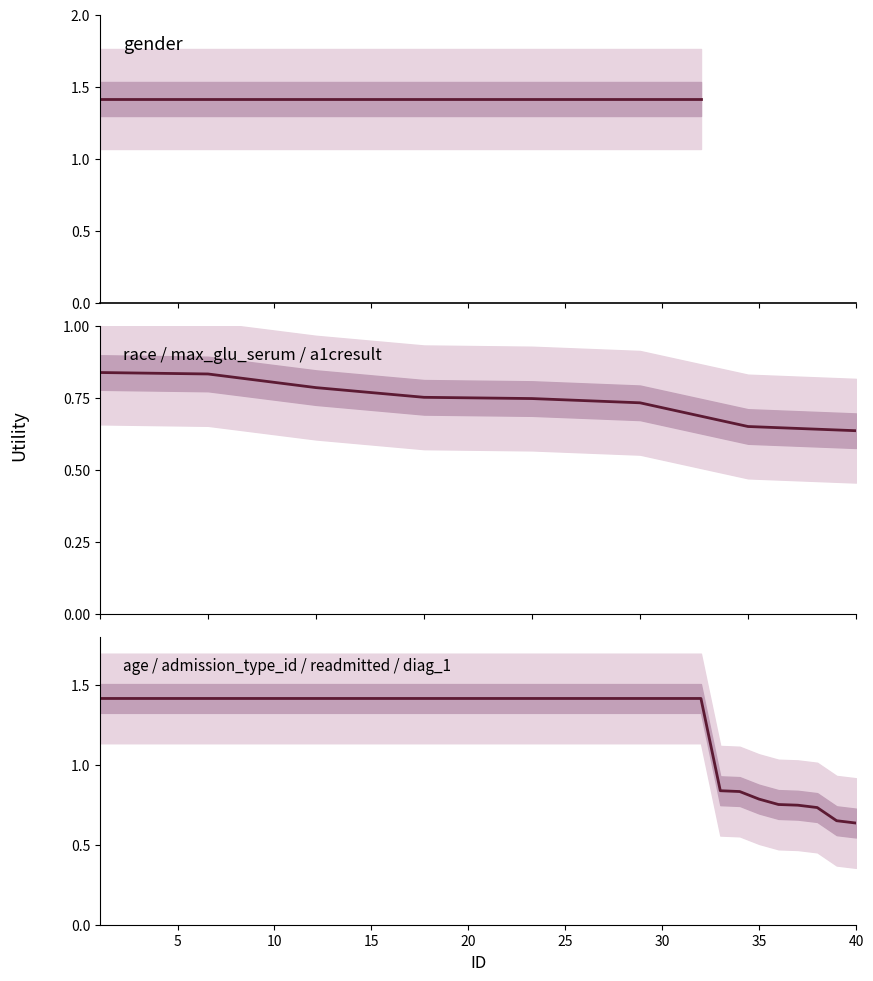

Reading left to right, list all the values displayed in this chart.

0.8	0.8	0.8	0.8	0.7	0.7	0.7	0.6